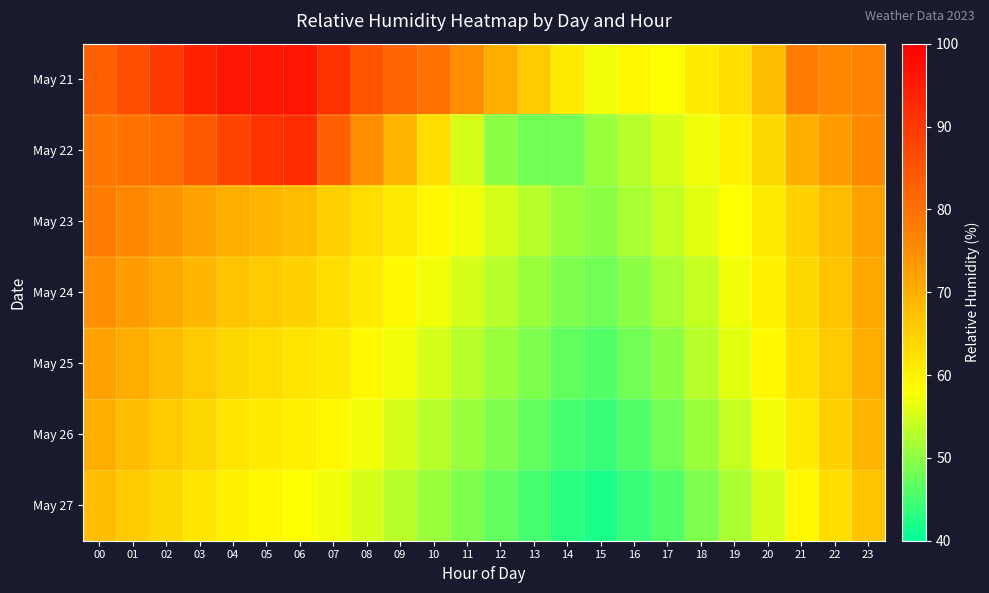

How many distinct data groups are displayed?

7